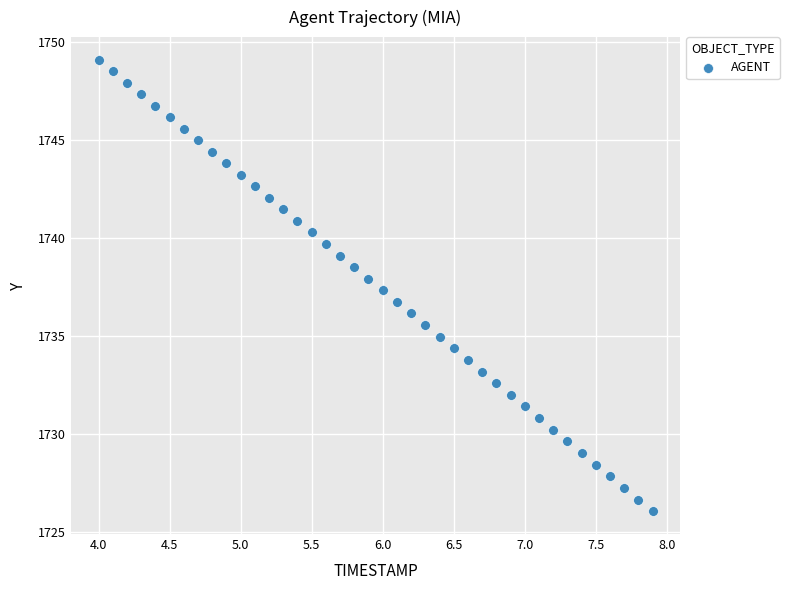

What is the range of X values (max minus min)?

3.9